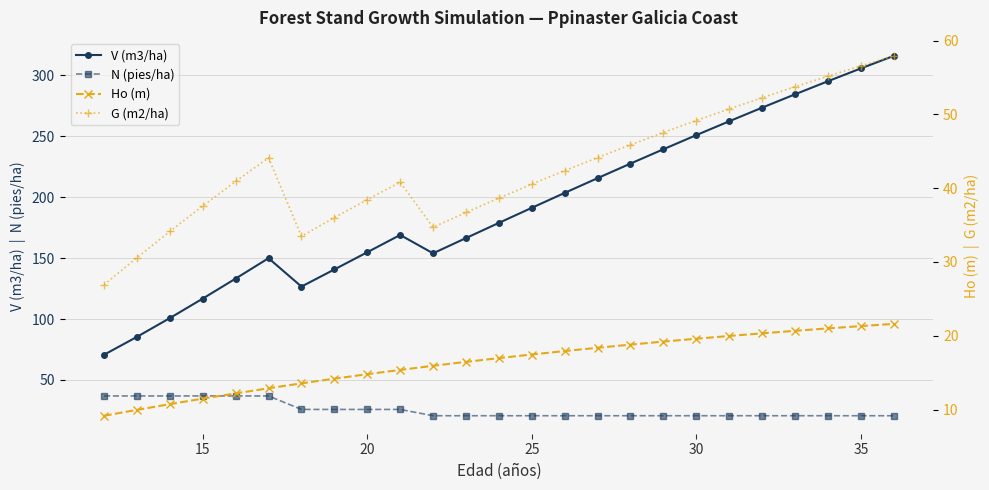

True or false: V (m3/ha) and N (pies/ha) cross at least once.

False